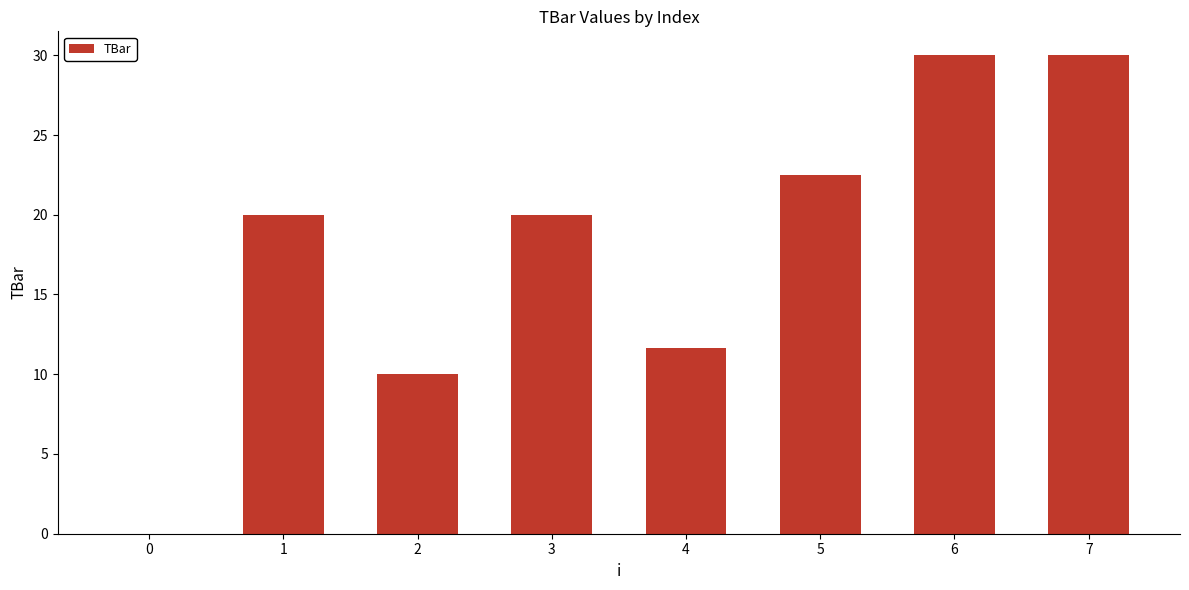

True or false: the data shows 20.7 at 7.

False